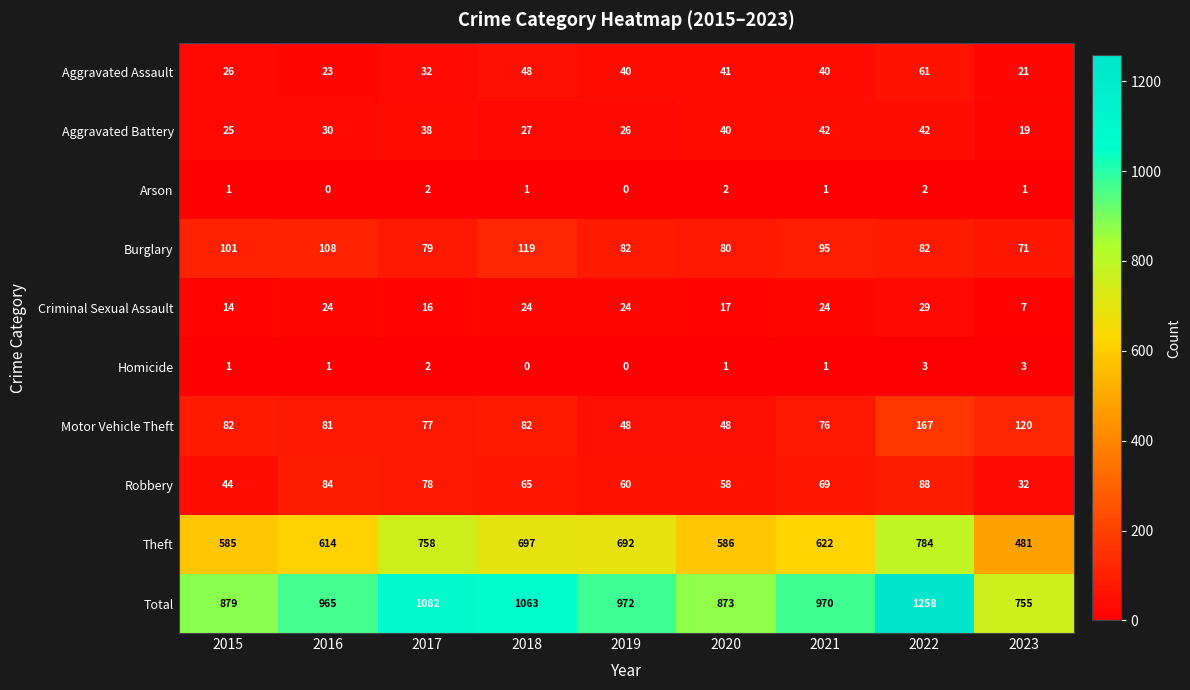

At which category does the chart reach its peak across all series?

2022